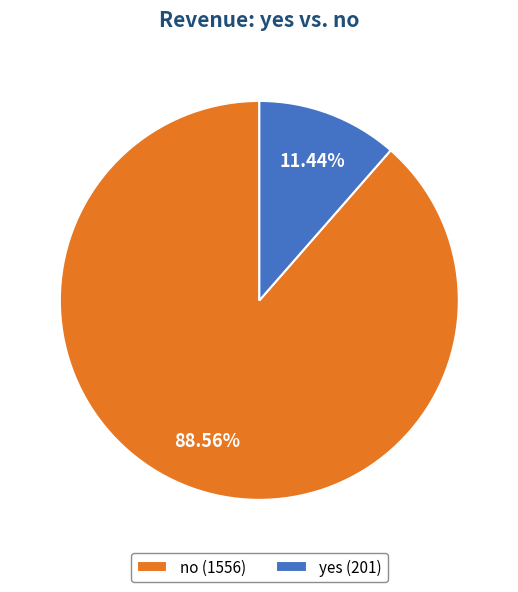

How much of the chart is everything except no?

11.4%